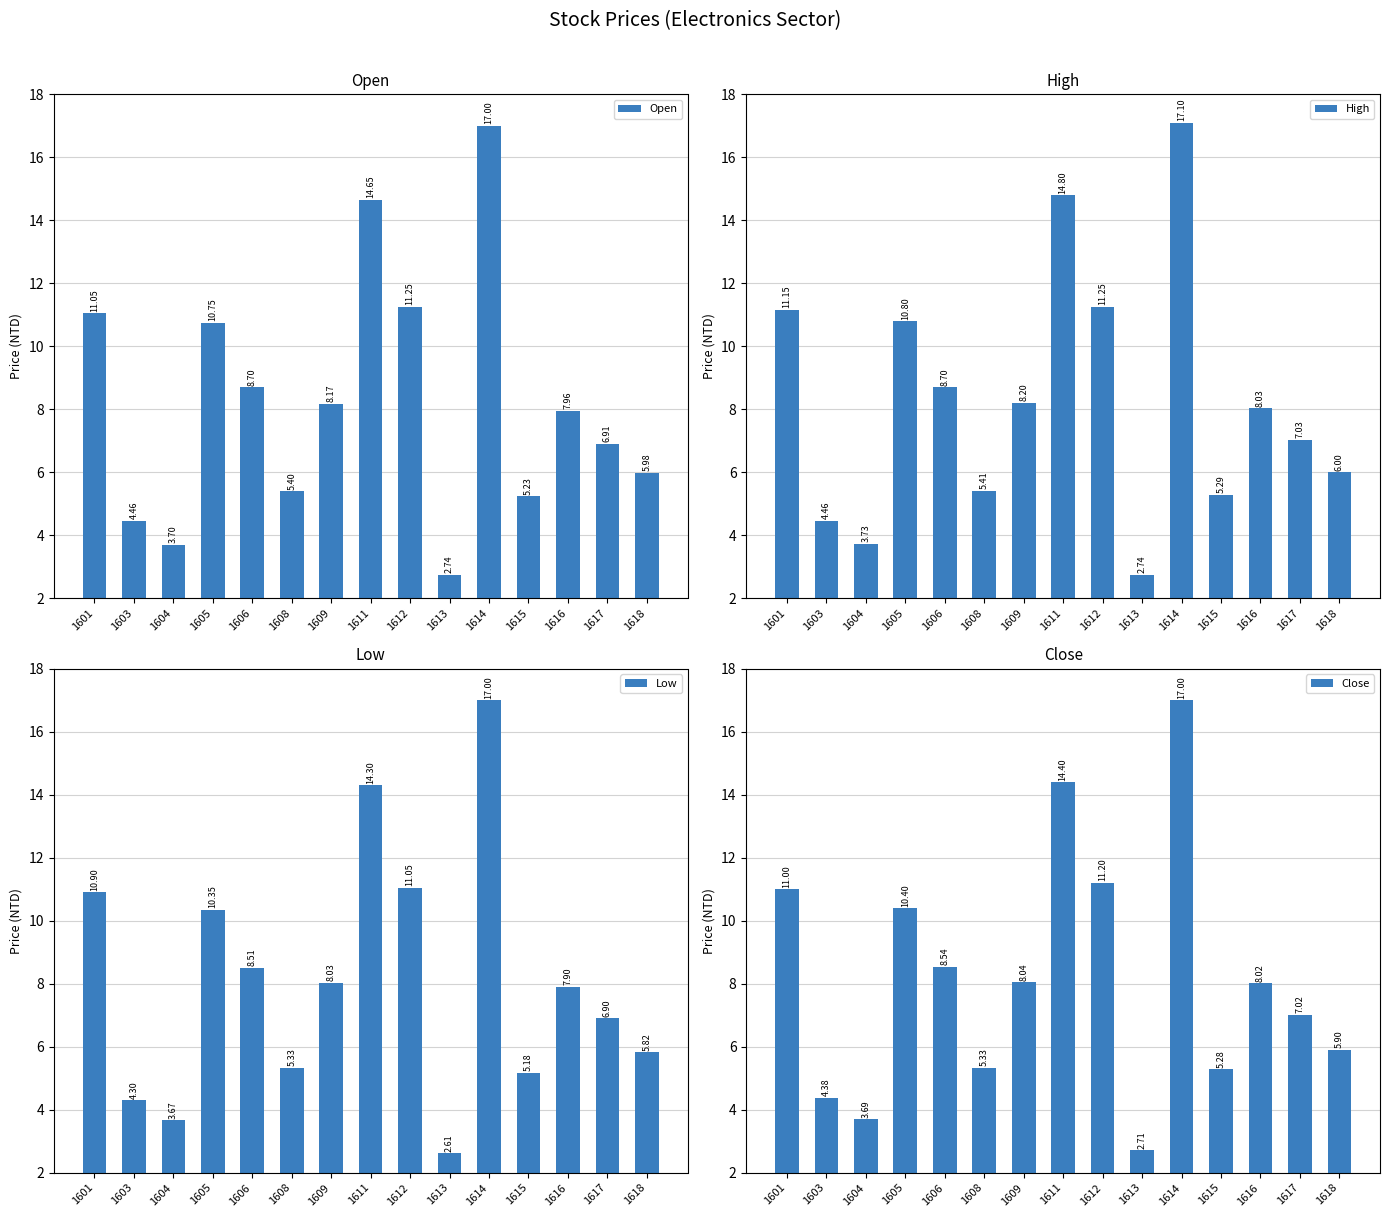

What value does the Open series have at 1612?

11.2